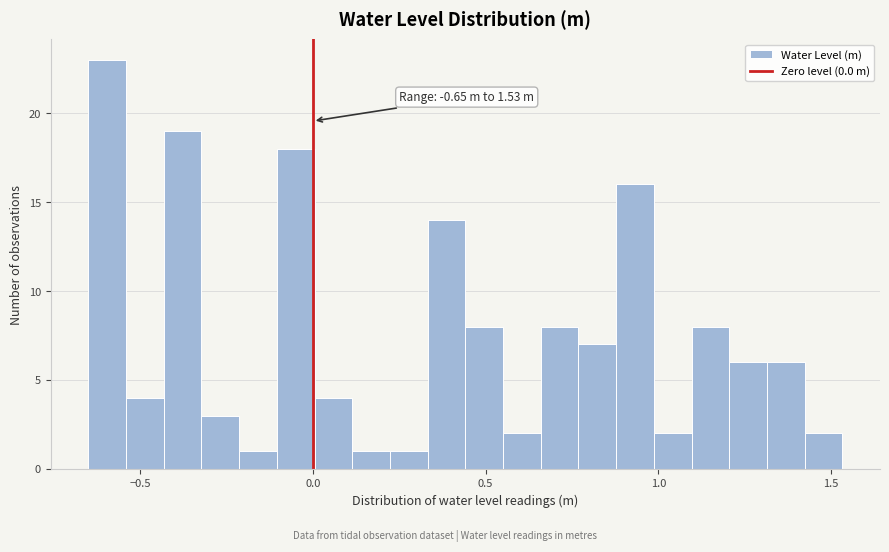

Around what value on the x-axis is the tallest bar? Give the approximate position of its centre, as read against the axis.

-0.60